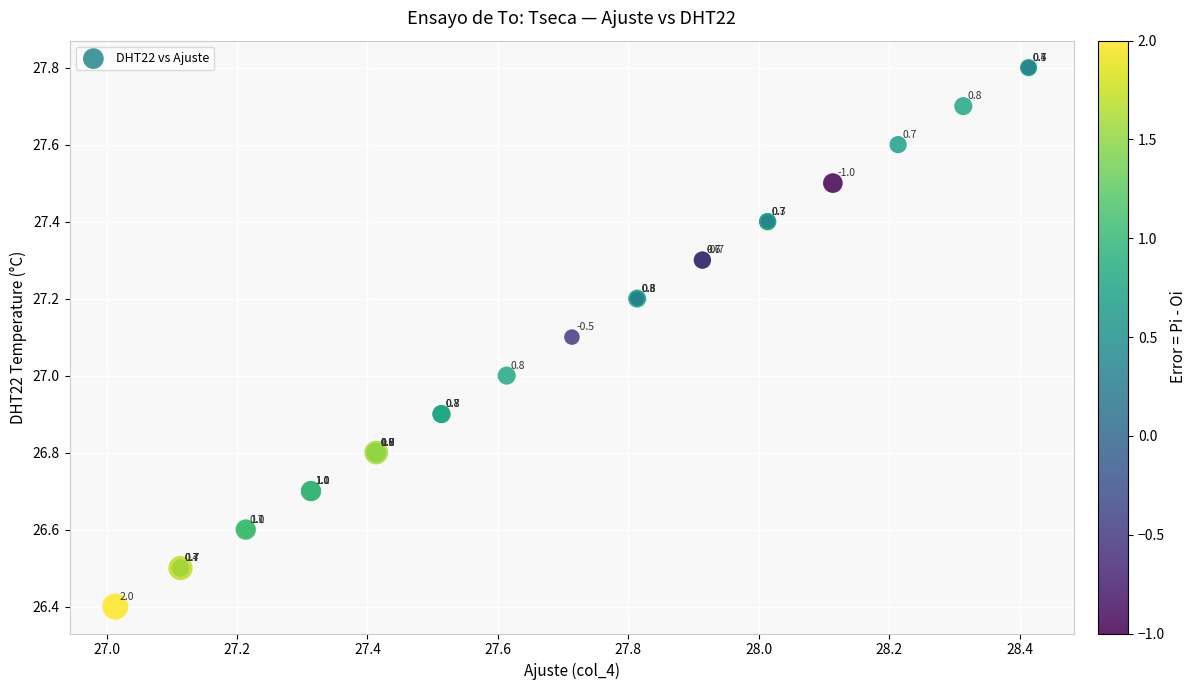

What Y value in the scatter plot is closest to 27?

27.0